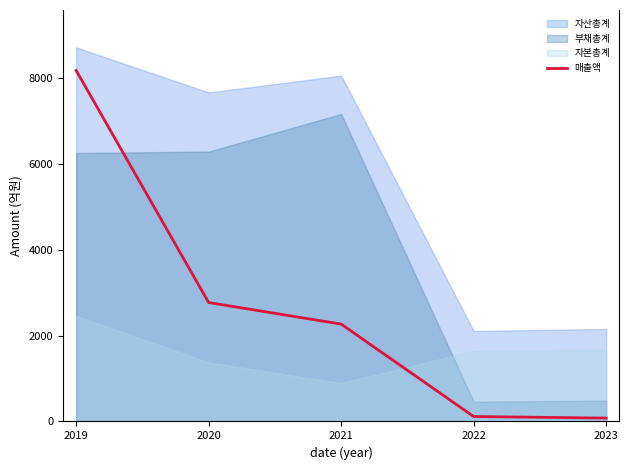

At which label is 매출액 closest to 4125?

2020